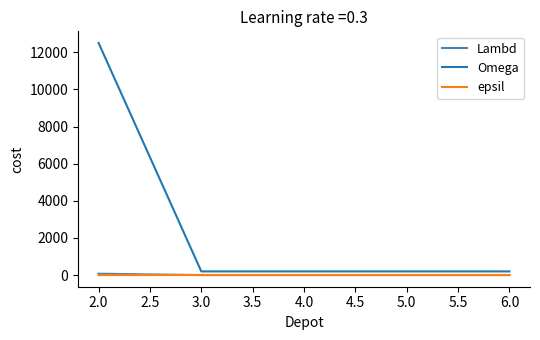

At how many categories does at least one series exceed 11262?

1